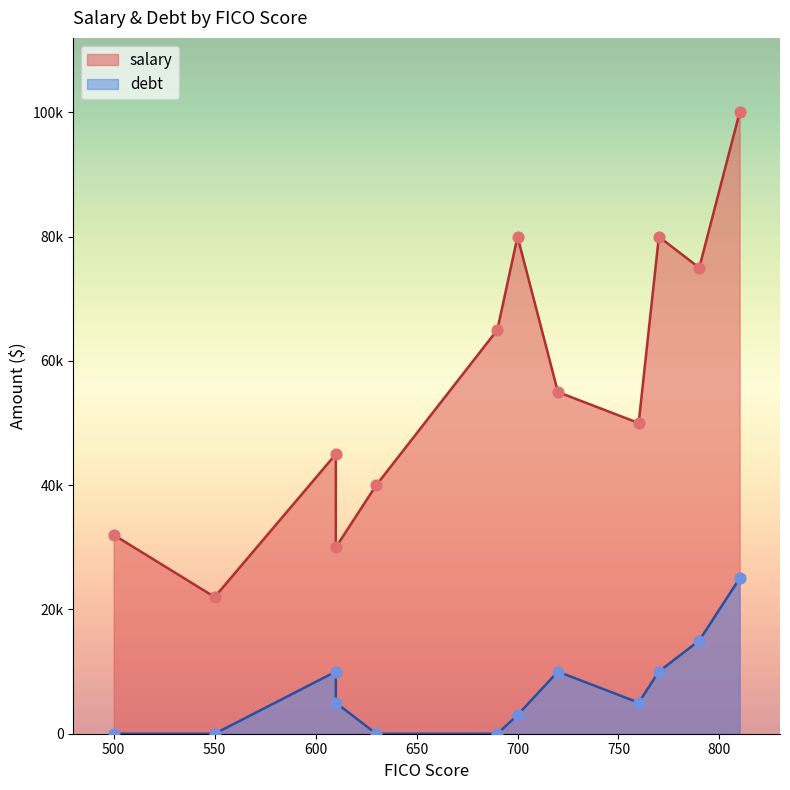

Is the value of salary at 610 greater than the value of debt at 720?

Yes